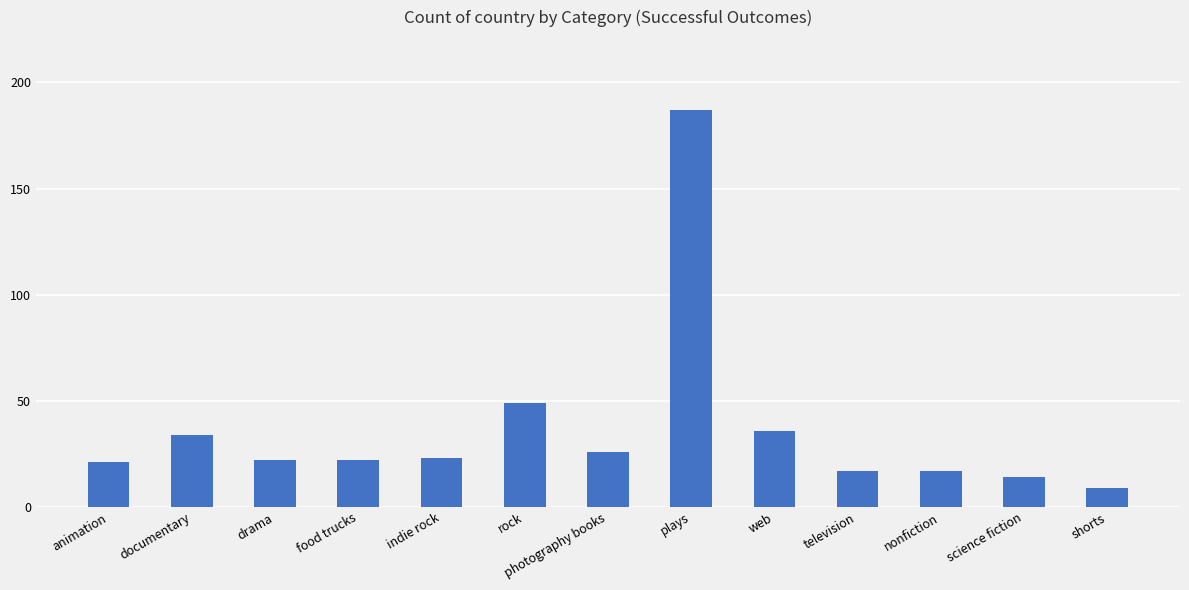

Count the number of categories in the chart.

13